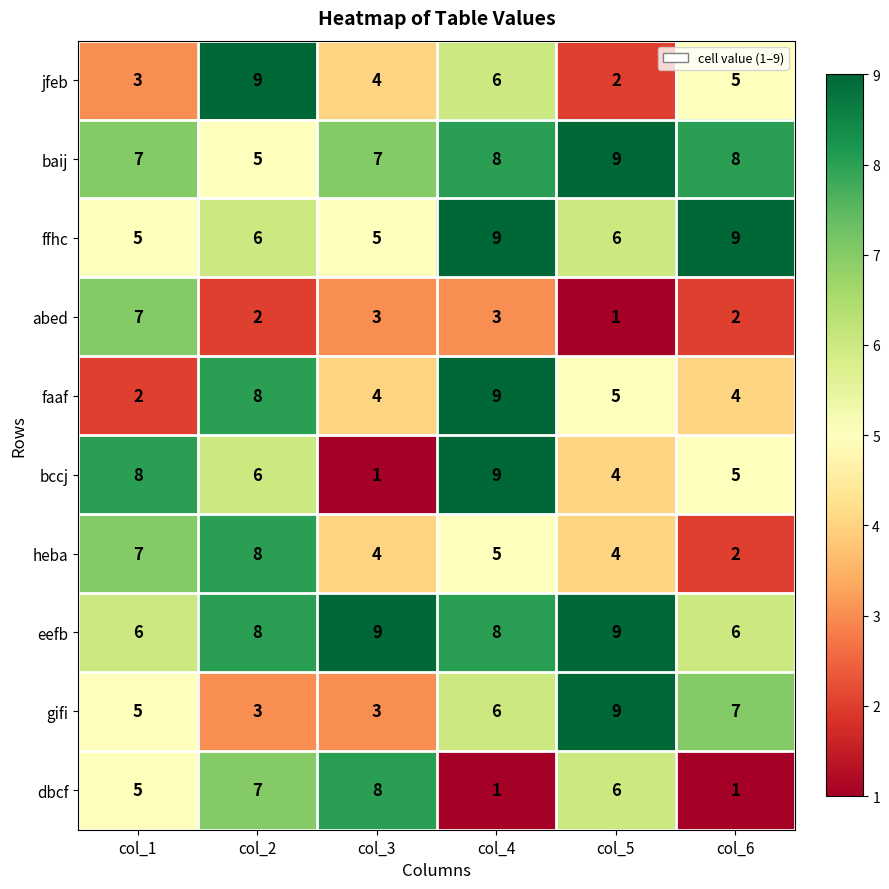

Is it true that jfeb equals 2 at col_5?

True